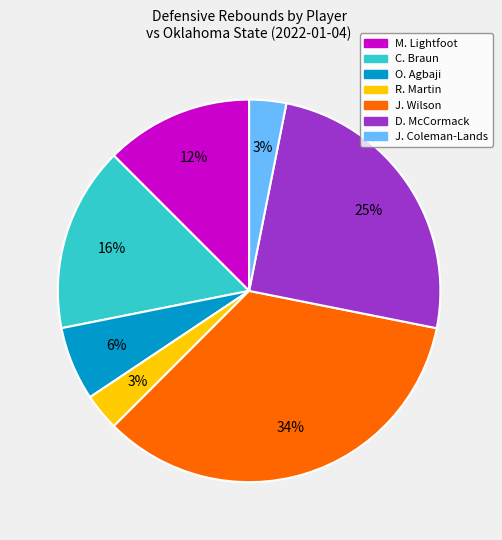

To the nearest percent, what is the average slice percentage?

14%